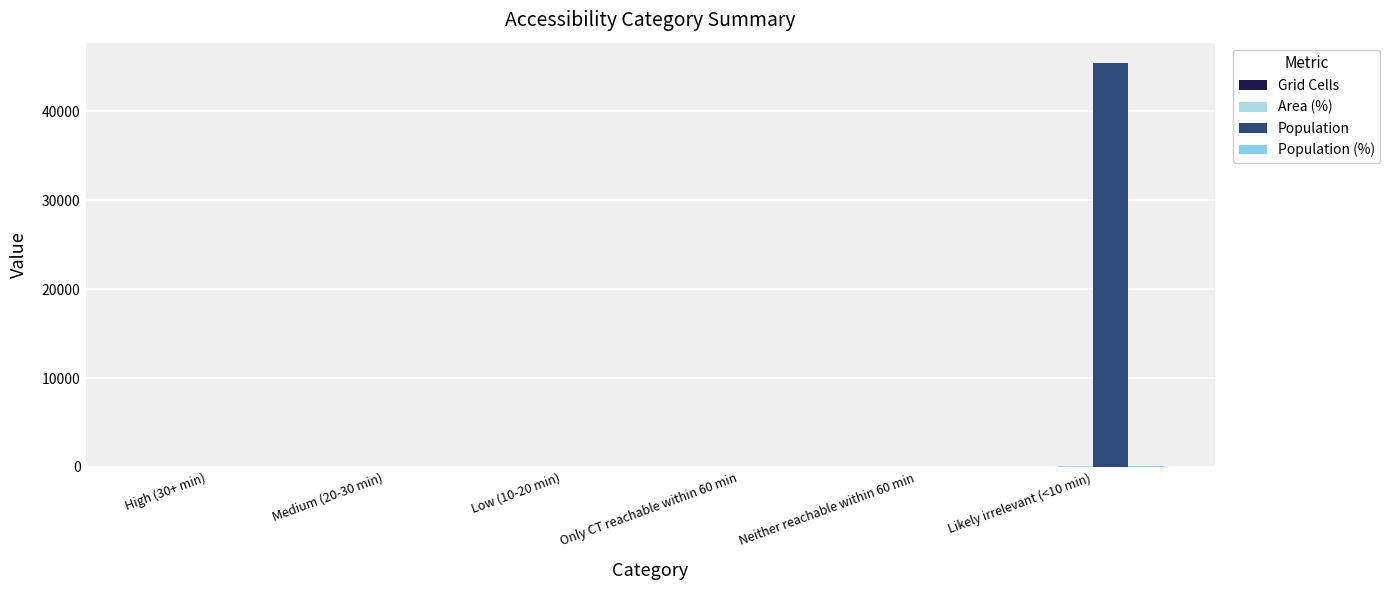

How many groups of bars are there?

6